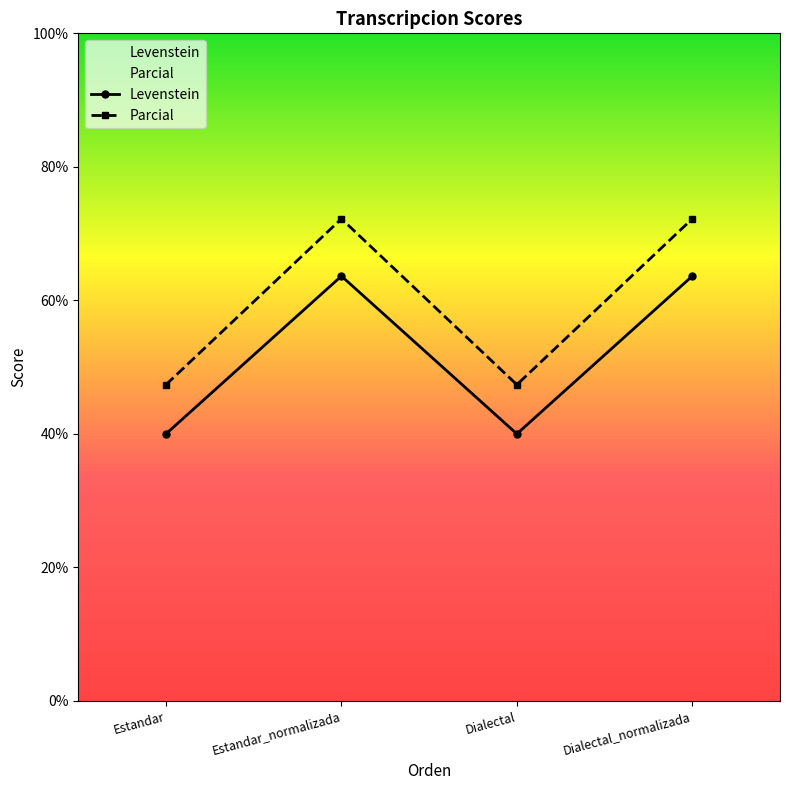

True or false: Parcial and Levenstein intersect in this chart.

False